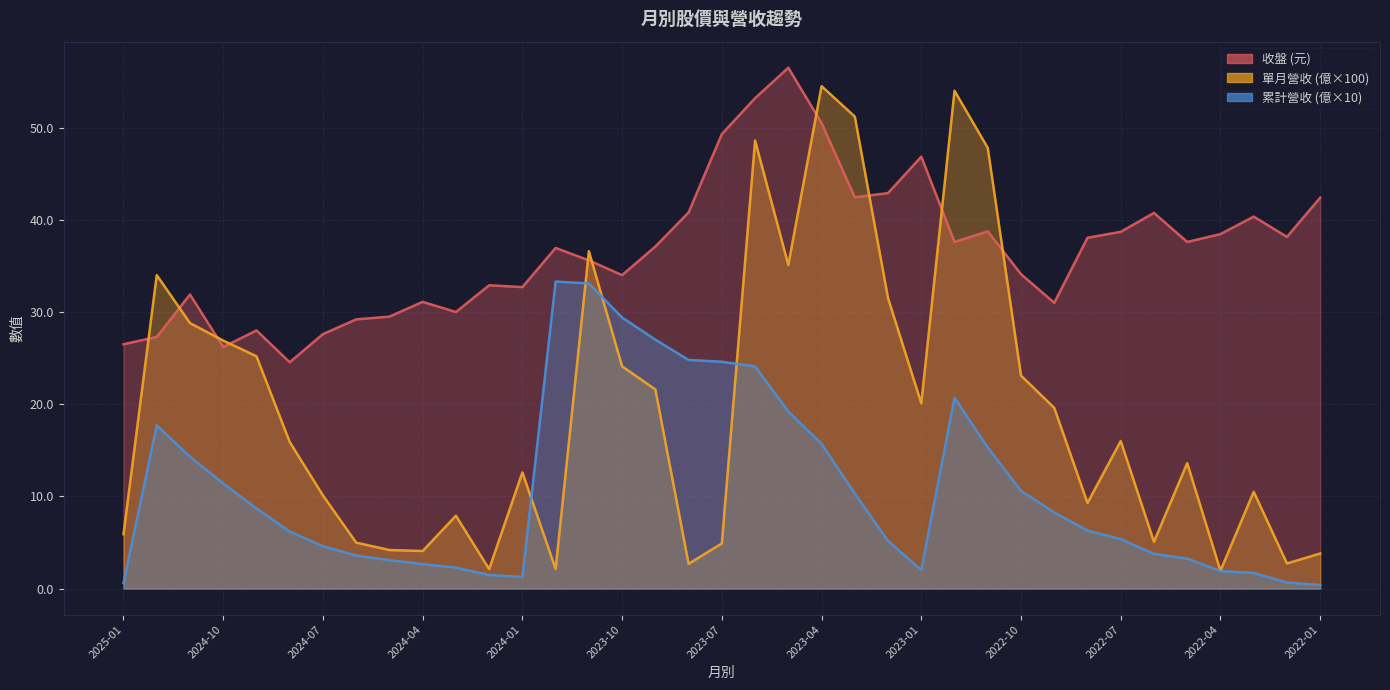

List the series in order of their overall mean, highest first.

收盤, 單月營收, 累計營收